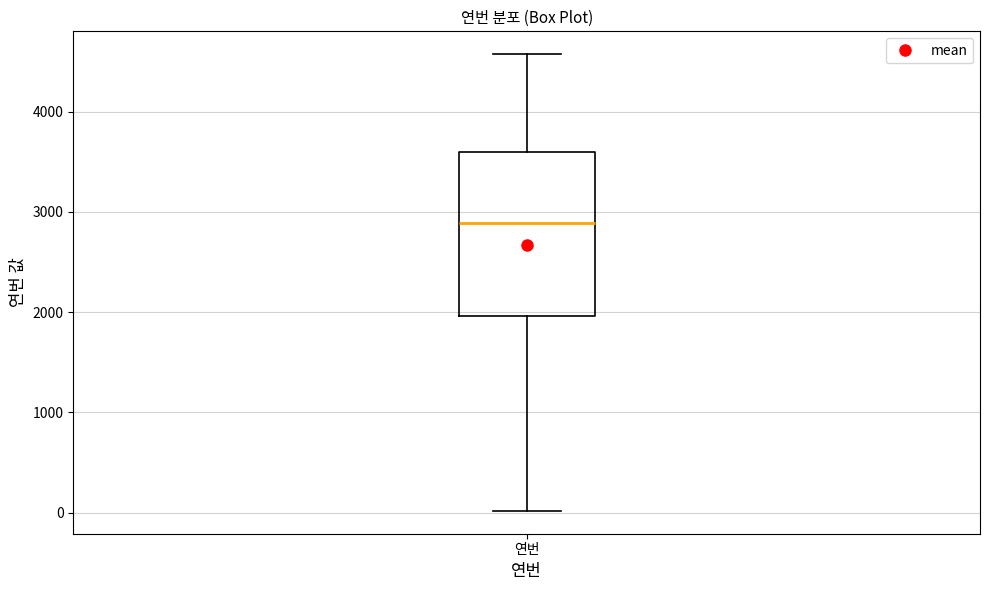

Where is the lower edge of the box for 연번 on the y-axis? The values are not printed on the chart, so give them approximately, as read against the axis.

2000